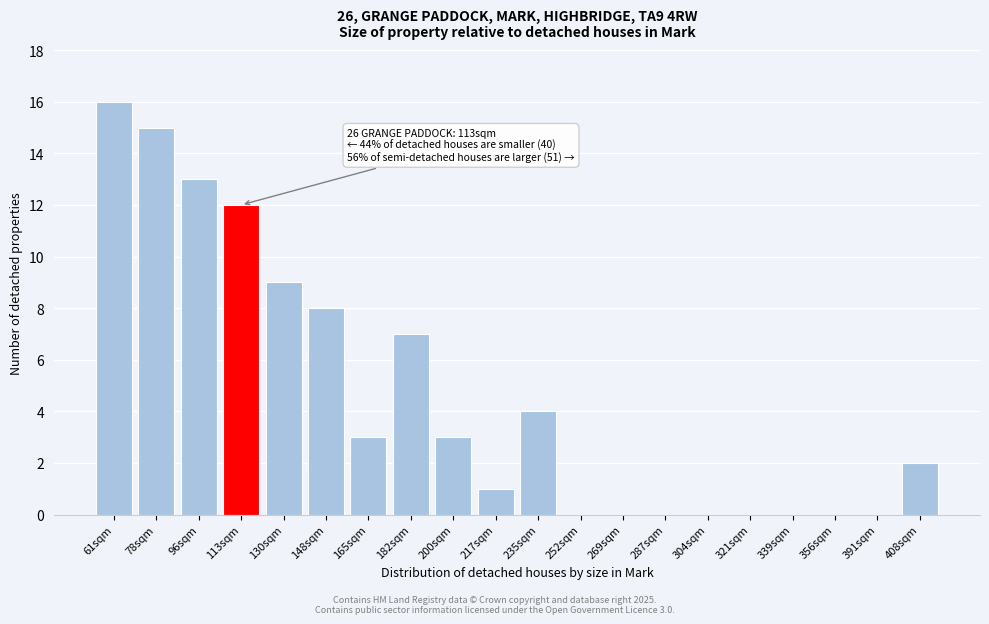

Reading left to right, extract all data points from this chart.

61sqm=16	78sqm=15	96sqm=13	113sqm=12	130sqm=9	148sqm=8	165sqm=3	182sqm=7	200sqm=3	217sqm=1	235sqm=4	252sqm=0	269sqm=0	287sqm=0	304sqm=0	321sqm=0	339sqm=0	356sqm=0	391sqm=0	408sqm=2